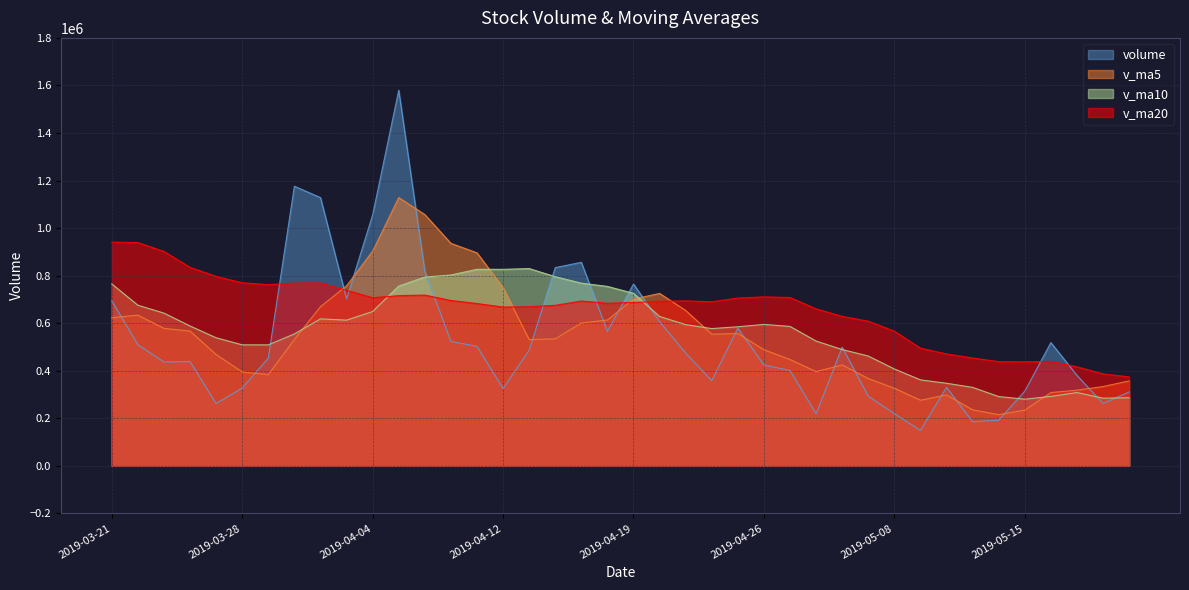

What is the maximum value for volume?

1579961.0